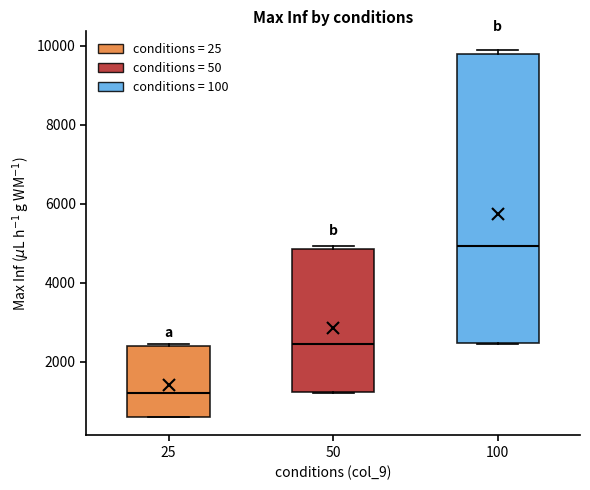

Reading left to right, read every box against the y-axis: the position of its median line, the range the box covers, and the ends of its whiskers. The values are not printed on the chart, so give them approximately, as read against the axis.

25: median 1200, box 600 to 2400, whiskers 600 to 2400
50: median 2400, box 1200 to 4800, whiskers 1200 to 5000
100: median 5000, box 2400 to 9800, whiskers 2400 to 10000